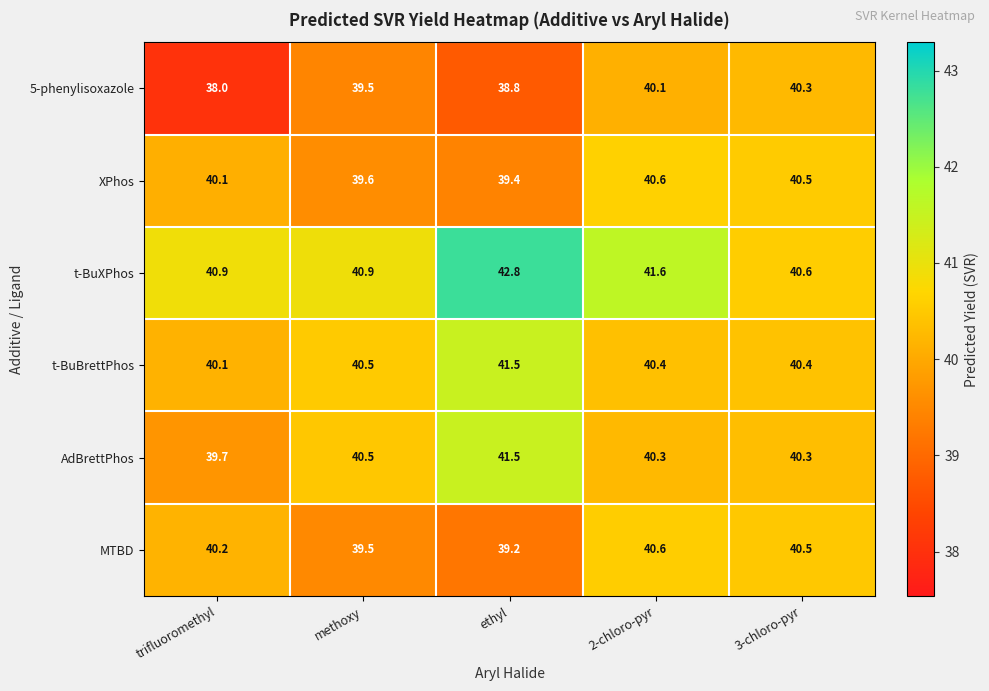

Rank the categories by 5-phenylisoxazole value from highest to lowest.

3-chloro-pyr, 2-chloro-pyr, methoxy, ethyl, trifluoromethyl